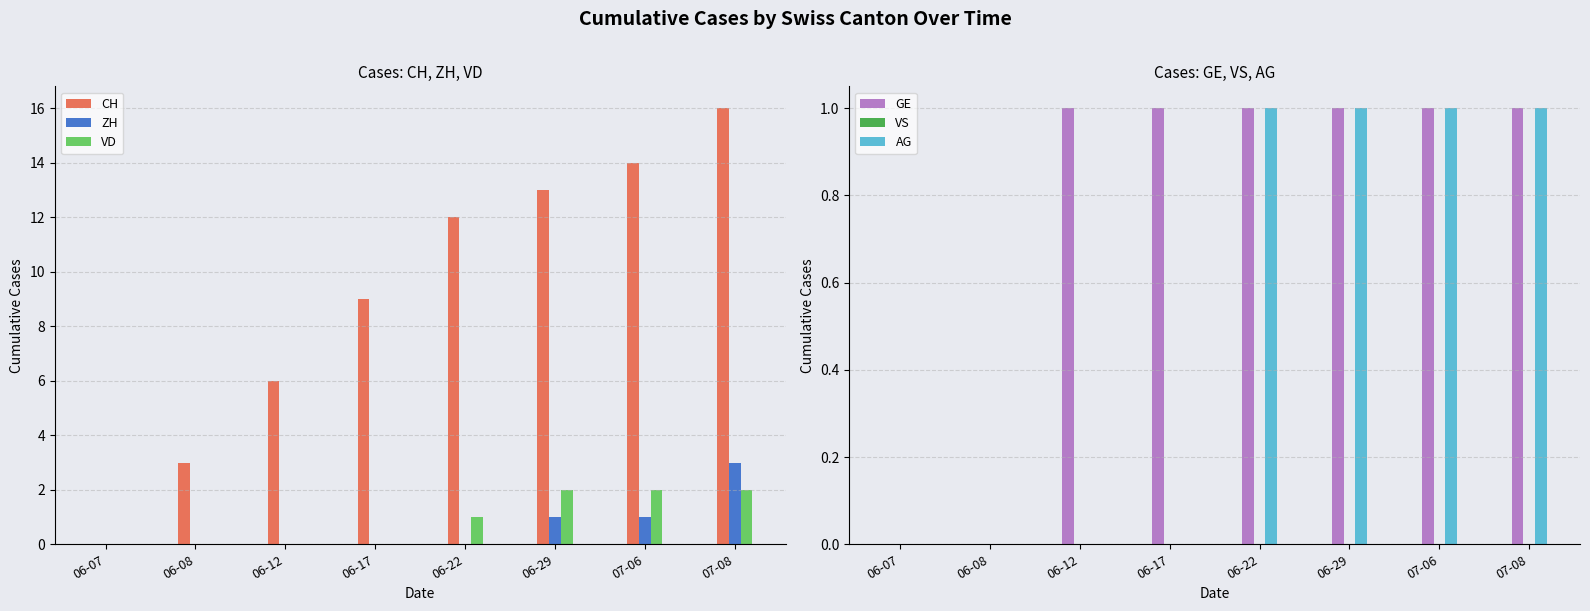

List the labels in order of AG value, largest first.

06-22, 06-29, 07-06, 07-08, 06-07, 06-08, 06-12, 06-17